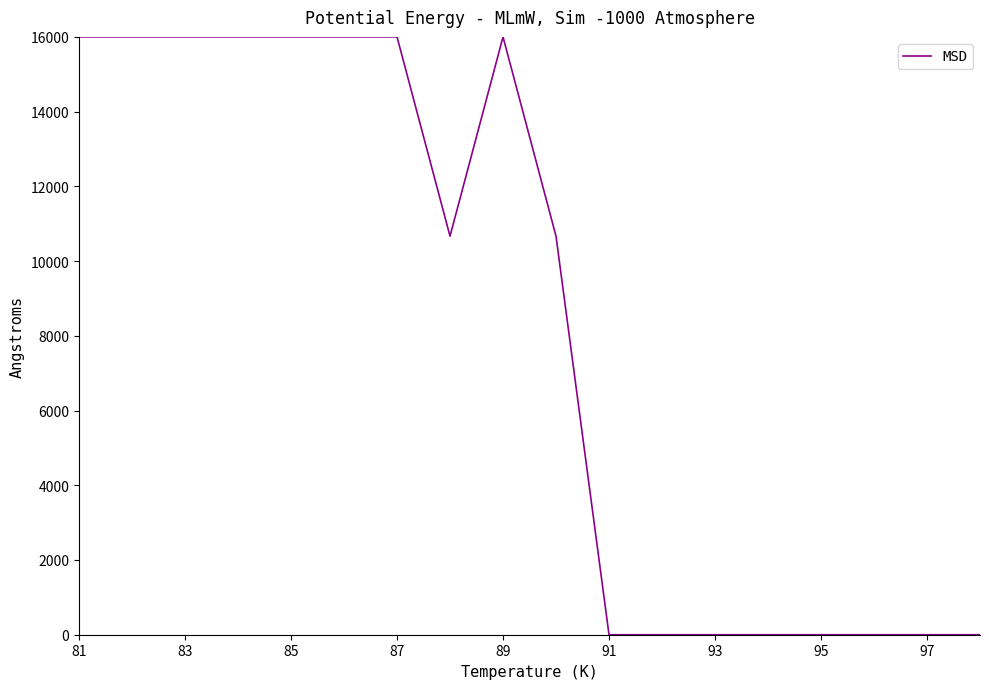

What is the difference between the second highest and second lowest values?

16000.0